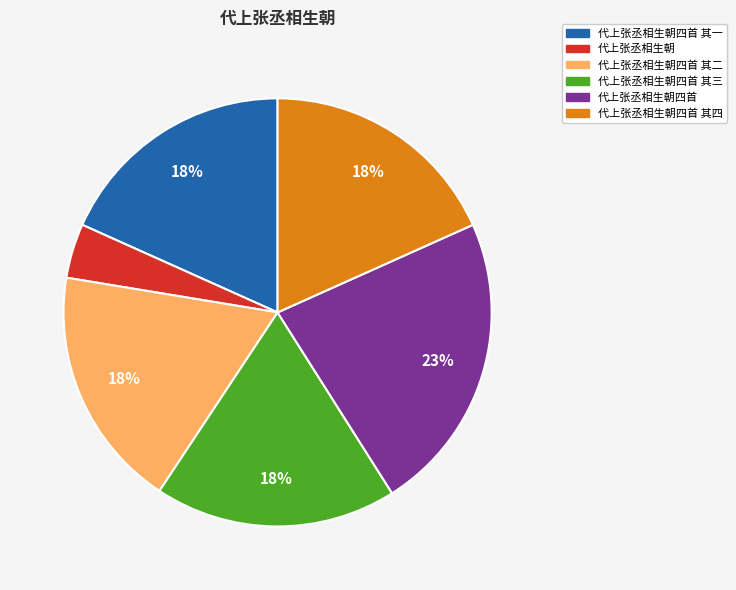

Is the sum of 代上张丞相生朝四首 其二 and 代上张丞相生朝四首 其一 greater than half?

No